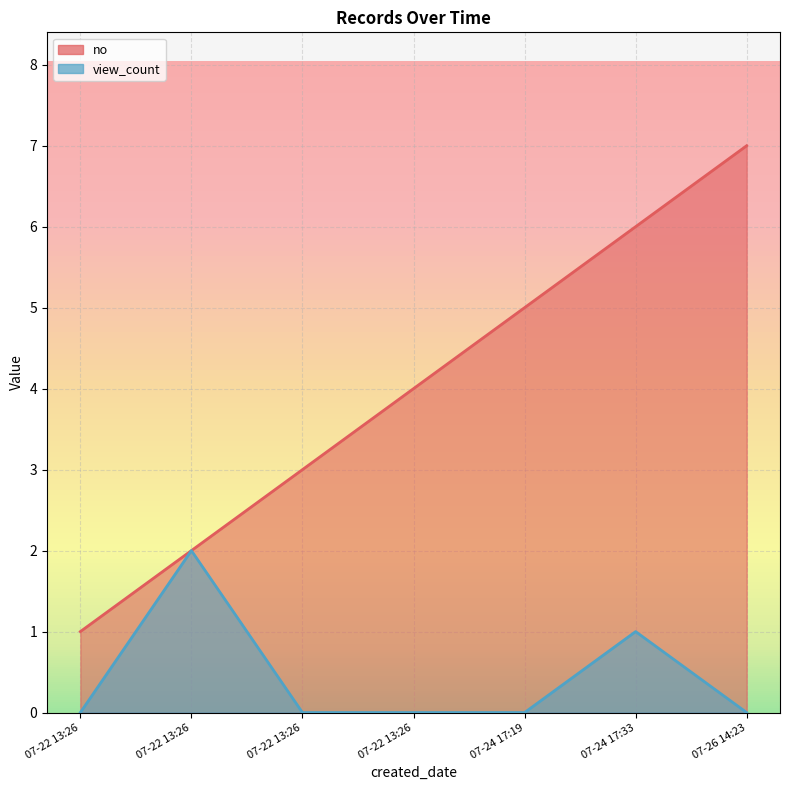

How many values in the no series are below 4?

3